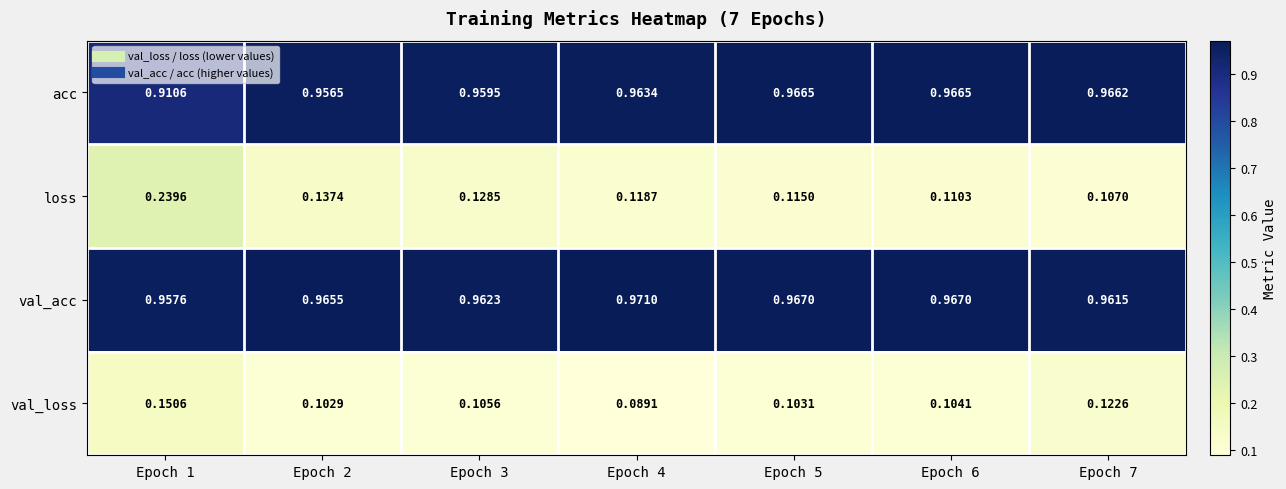

Which series has the widest spread of values?

loss